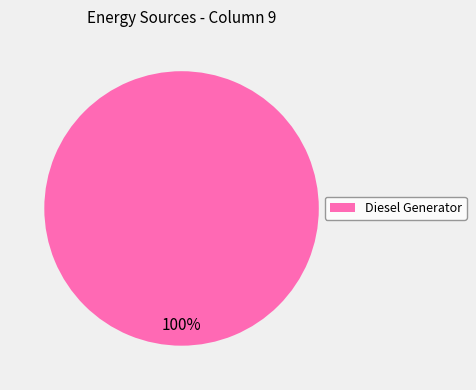

How many slices are in this pie chart?

1